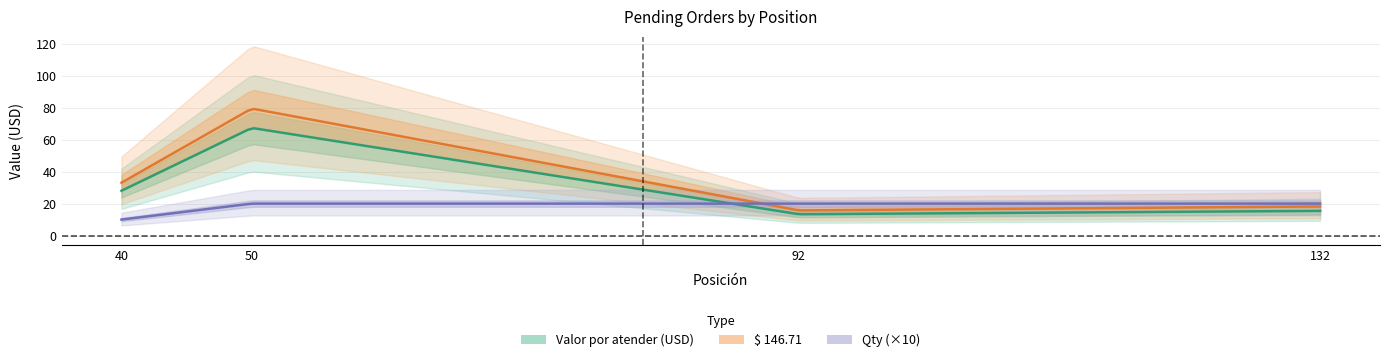

Count the number of data series in this chart.

3